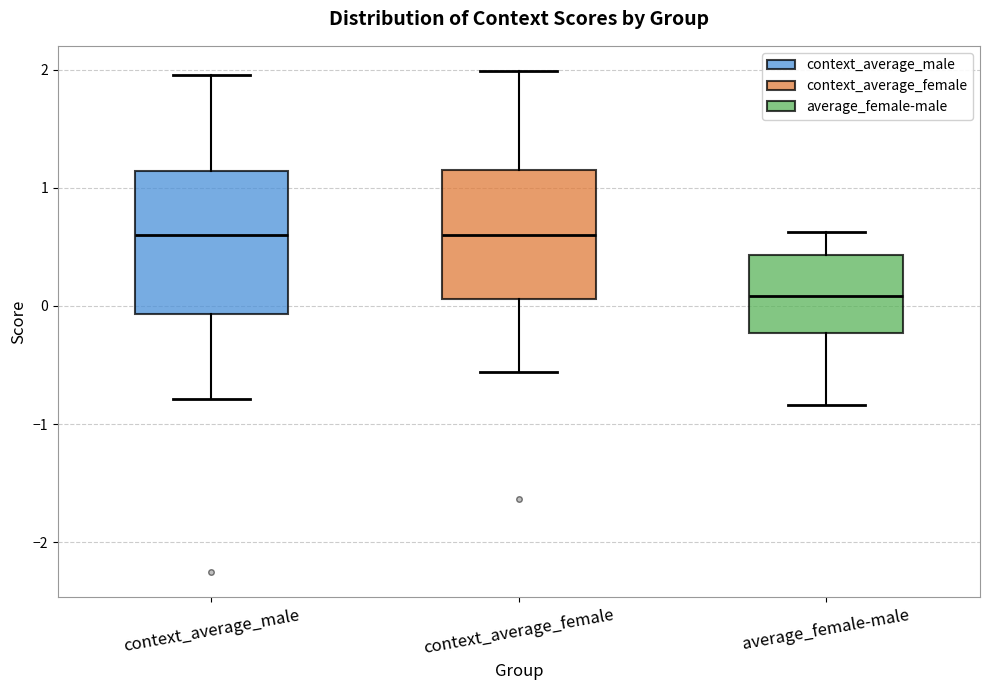

Reading left to right, read every box against the y-axis: the position of its median line, the range the box covers, and the ends of its whiskers. The values are not printed on the chart, so give them approximately, as read against the axis.

context_average_male: median 0.6, box -0.1 to 1.1, whiskers -0.8 to 2.0
context_average_female: median 0.6, box 0.1 to 1.1, whiskers -0.6 to 2.0
average_female-male: median 0.1, box -0.2 to 0.4, whiskers -0.8 to 0.6